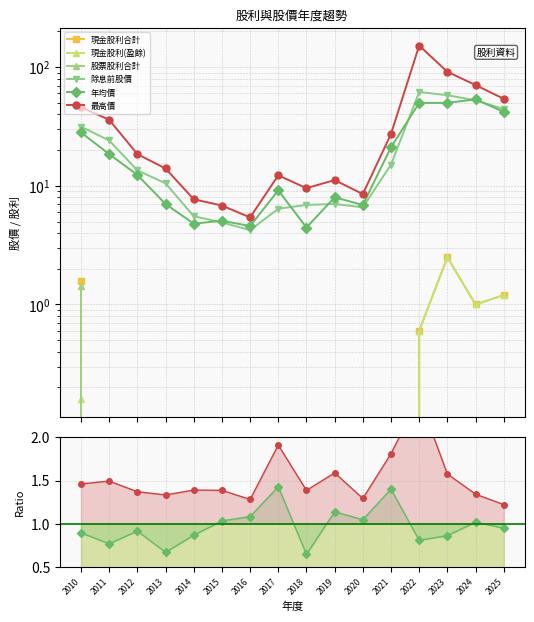

The value of 最高價 at 2019 is 1.6. True or false?

True